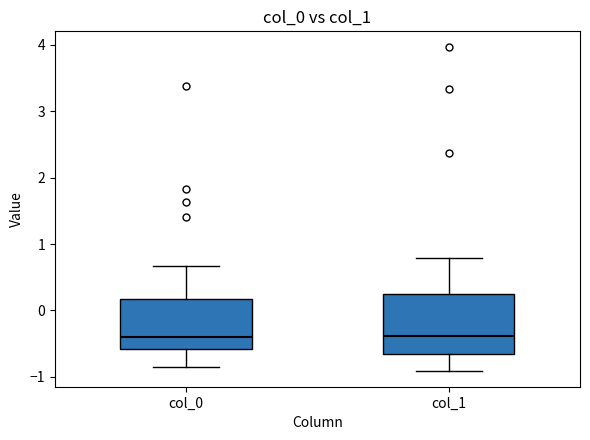

Reading left to right, transcribe this box plot: for each box, give where its median line is, the range the box spans, and where its two whiskers end, as read against the y-axis. The values are not printed on the chart, so give them approximately, as read against the axis.

col_0: median -0.4, box -0.6 to 0.2, whiskers -0.9 to 0.7
col_1: median -0.4, box -0.7 to 0.2, whiskers -0.9 to 0.8